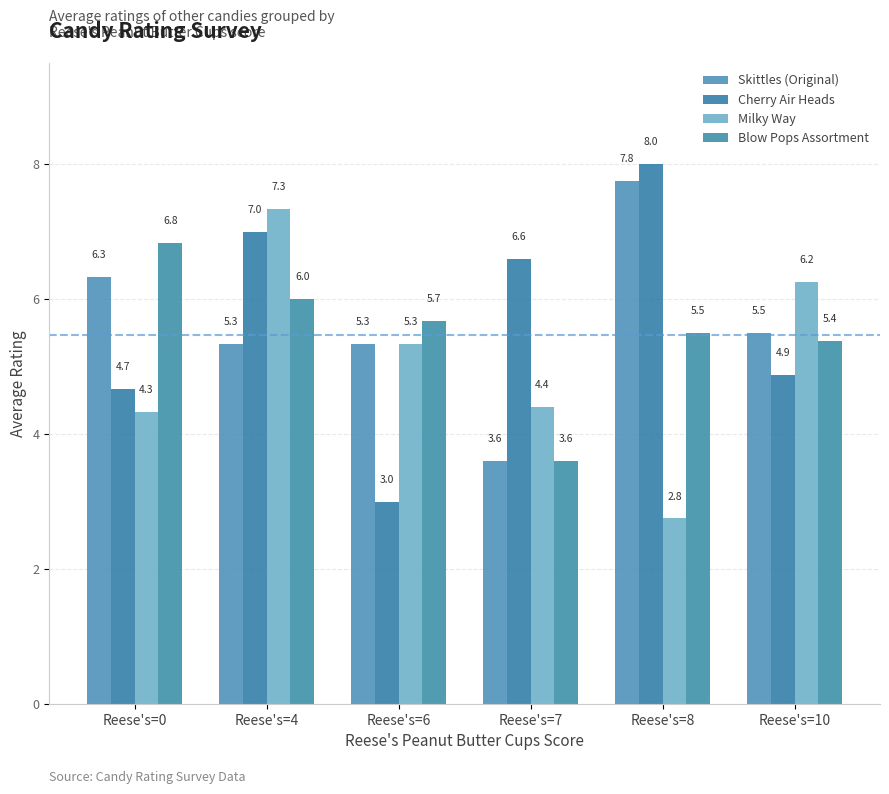

What is the minimum value shown in the chart?

2.8